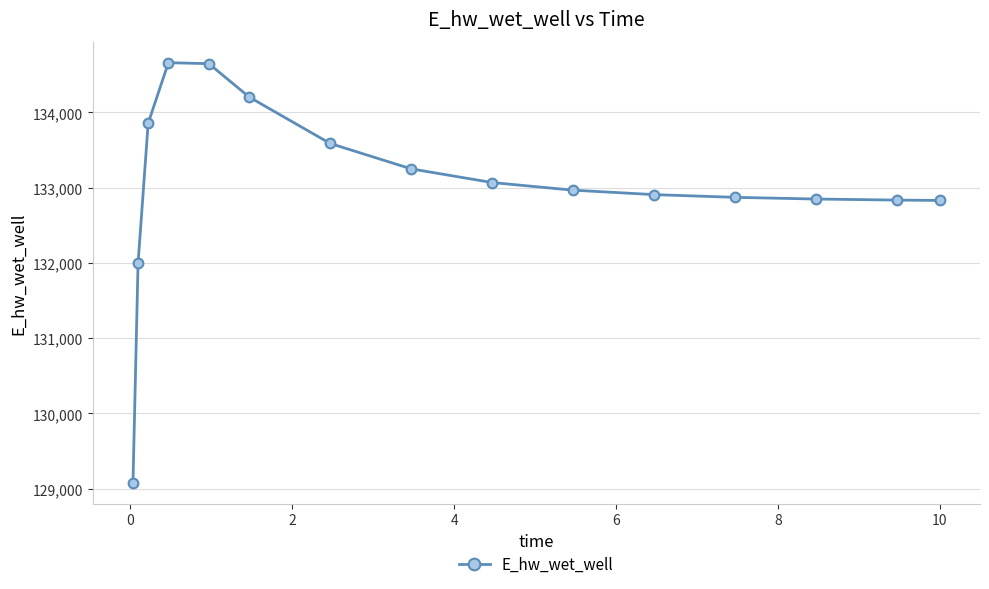

What is the greatest value displayed?

134659.6